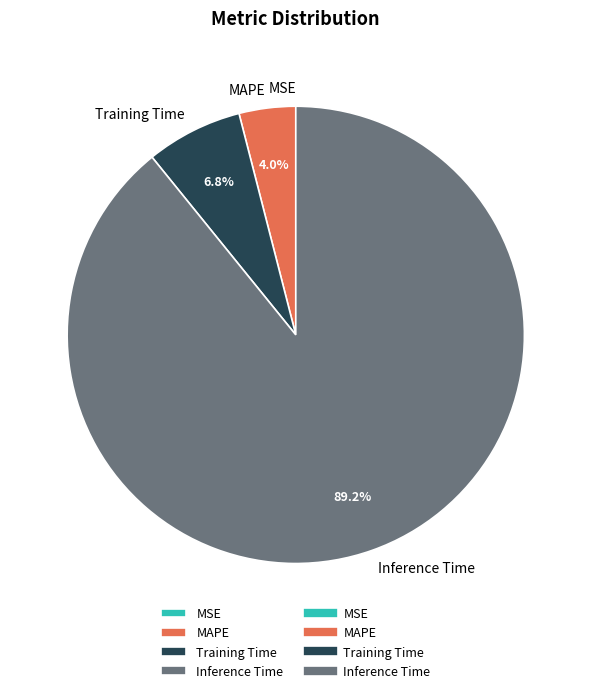

What is the largest slice in the pie chart?

Inference Time